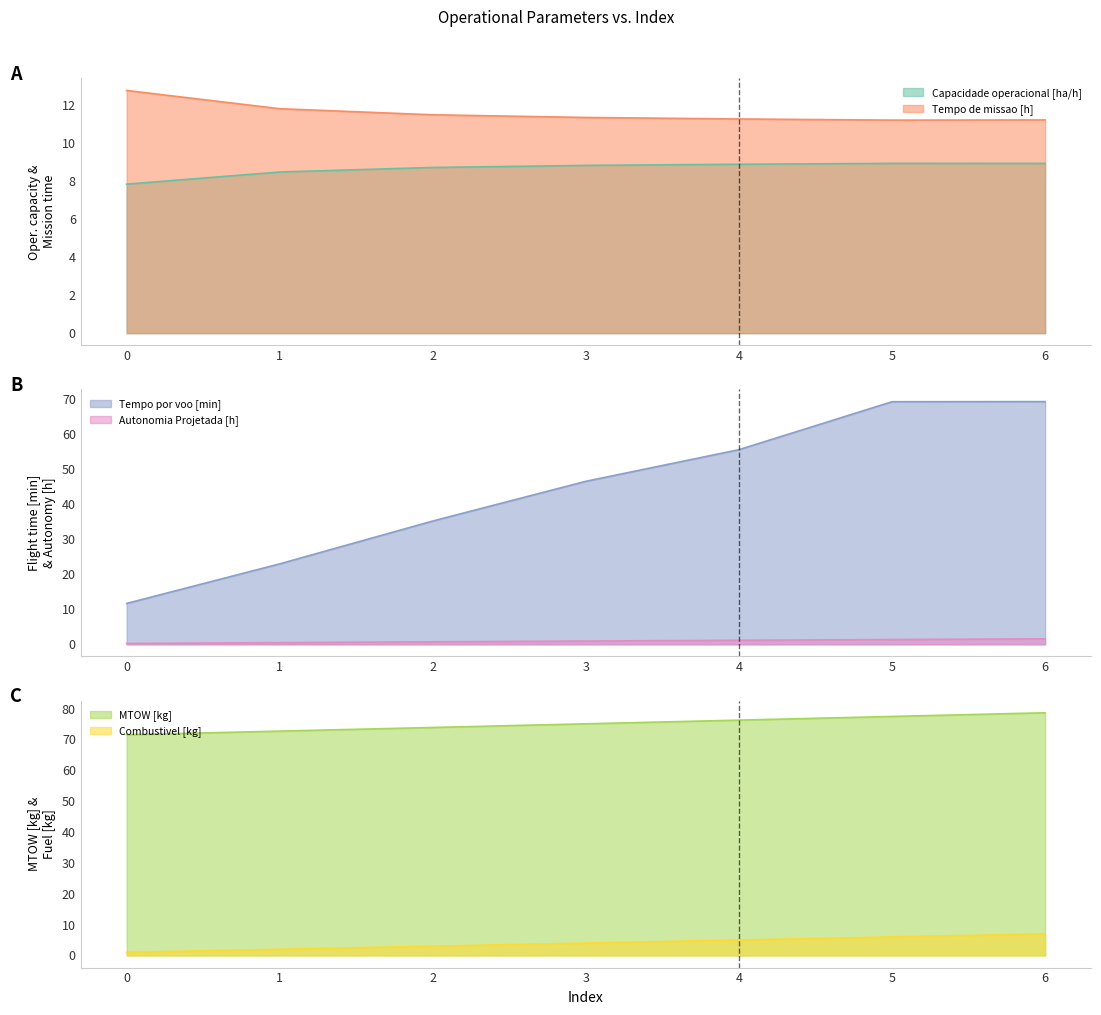

Is the value of Tempo por voo [min] at 0 greater than the value of Tempo de missao [h] at 3?

Yes